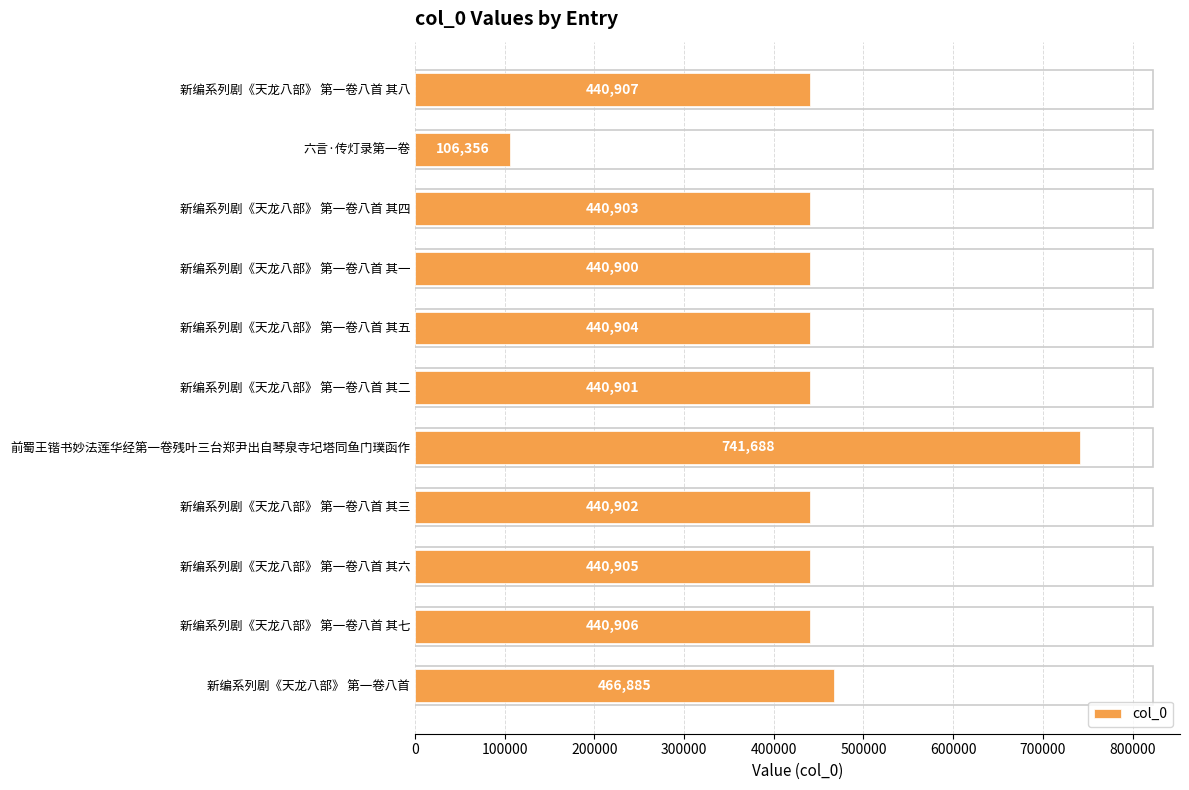

Reading top to bottom, extract all data points from this chart.

440907	106356	440903	440900	440904	440901	741688	440902	440905	440906	466885